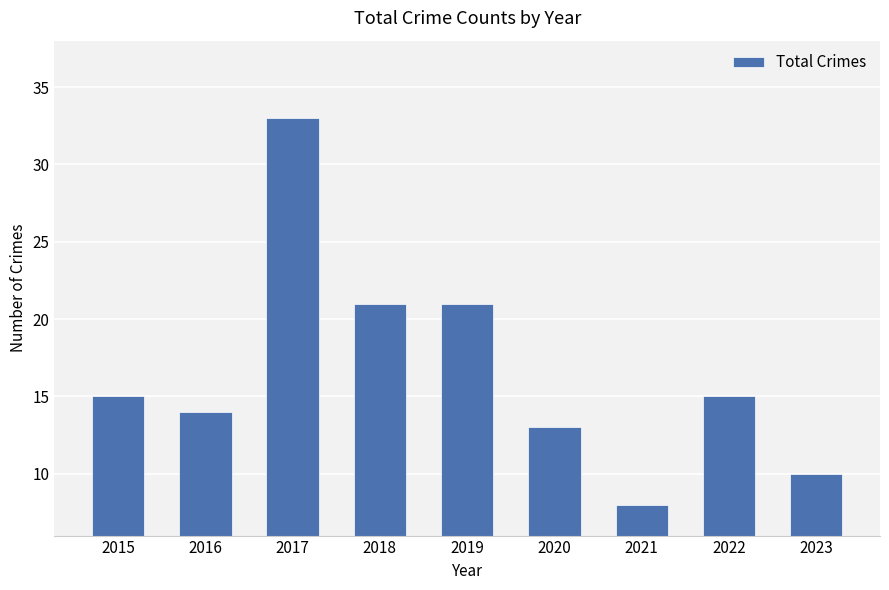

Approximately how many times larger is the value at 2015 compared to 2020?

1.2